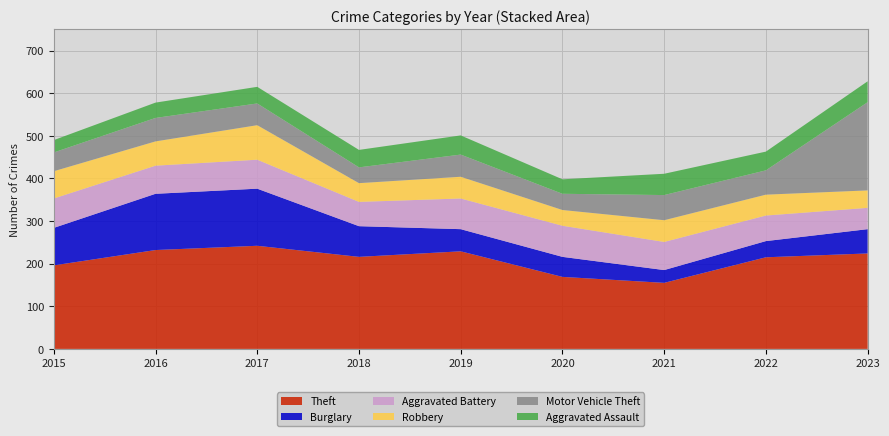

Reading left to right, what are all the values shown in this chart?

Theft: 196	232	242	216	229	169	155	215	224
Burglary: 88	132	134	72	52	47	30	38	57
Aggravated Battery: 69	66	68	57	72	73	66	60	50
Robbery: 64	57	81	44	51	37	51	49	41
Motor Vehicle Theft: 44	55	51	37	52	38	59	57	207
Aggravated Assault: 29	36	39	41	45	34	50	44	49